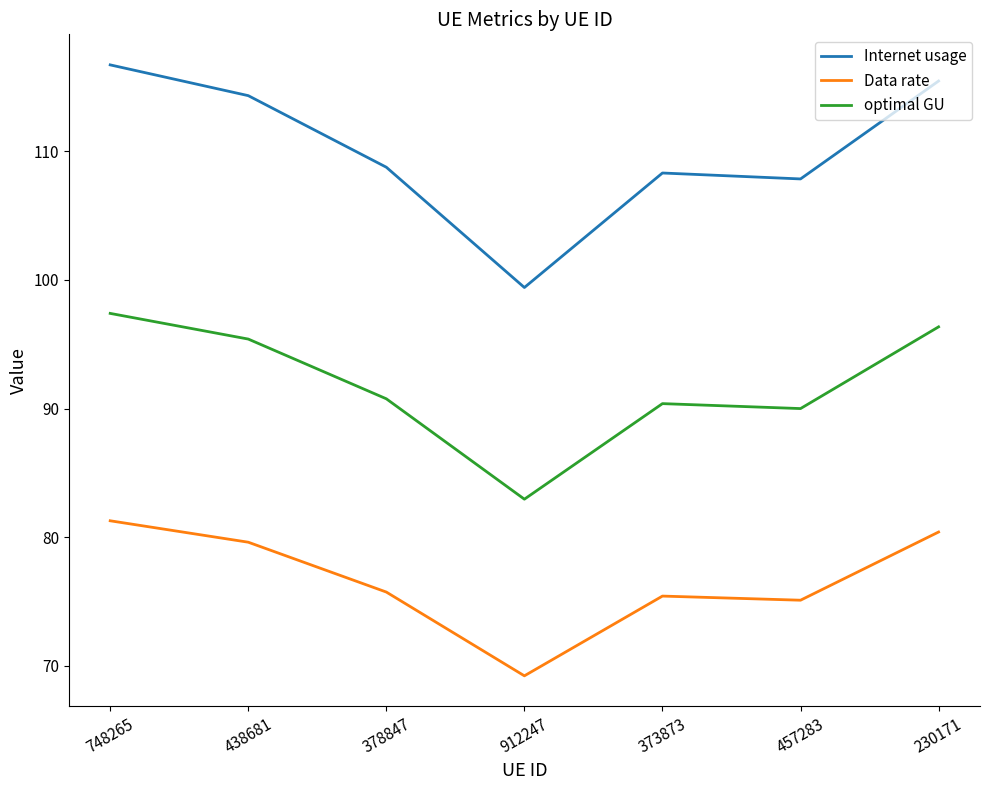

Which label corresponds to the largest value in the chart?

748265